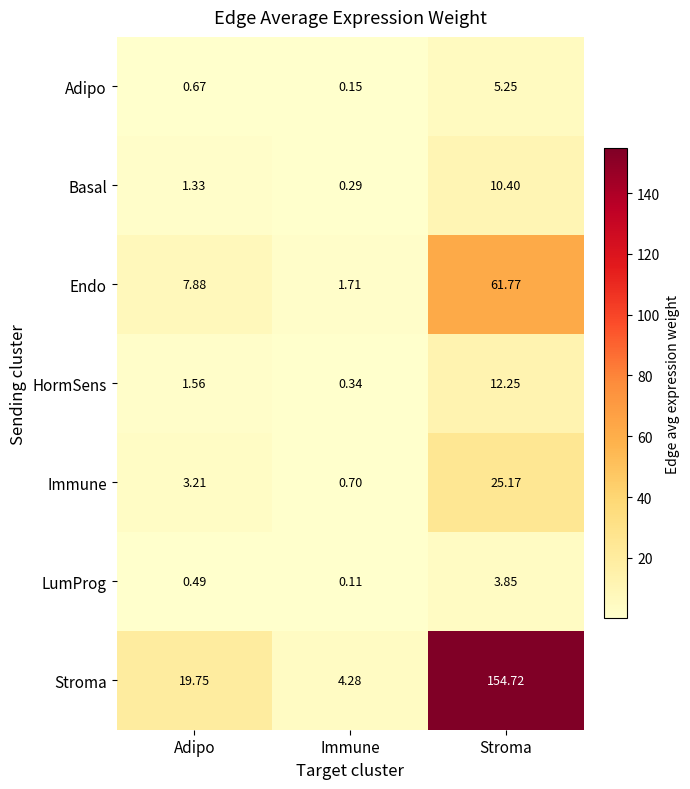

List the series in order of their peak value, highest first.

Stroma, Endo, Immune, HormSens, Basal, Adipo, LumProg